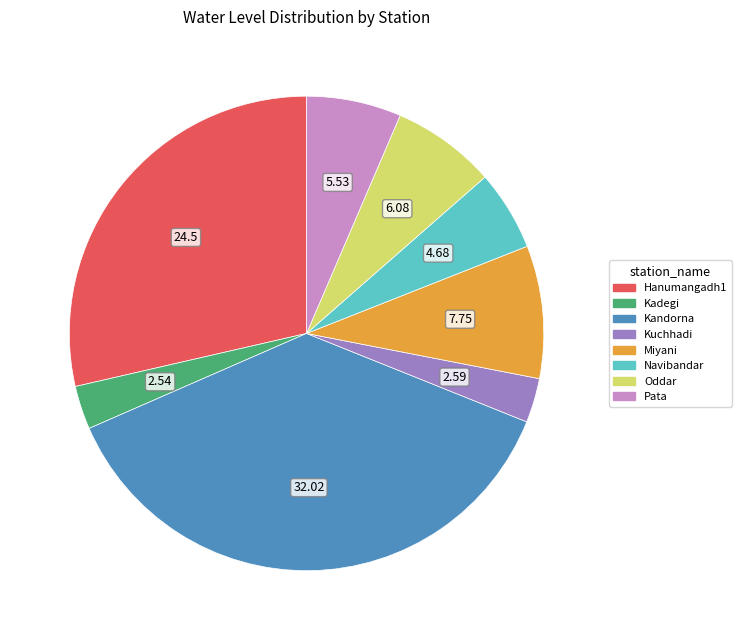

Does Hanumangadh1 represent more than half of the total?

No